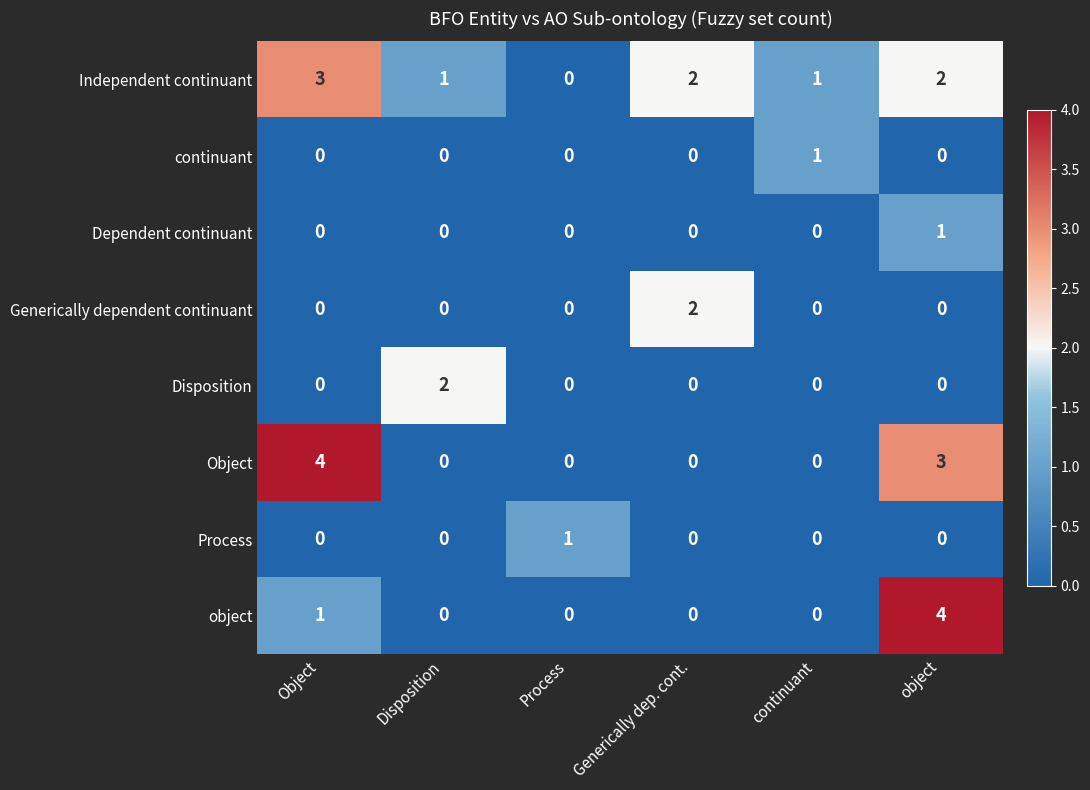

Count the continuant values in the range 0 to 1.

6